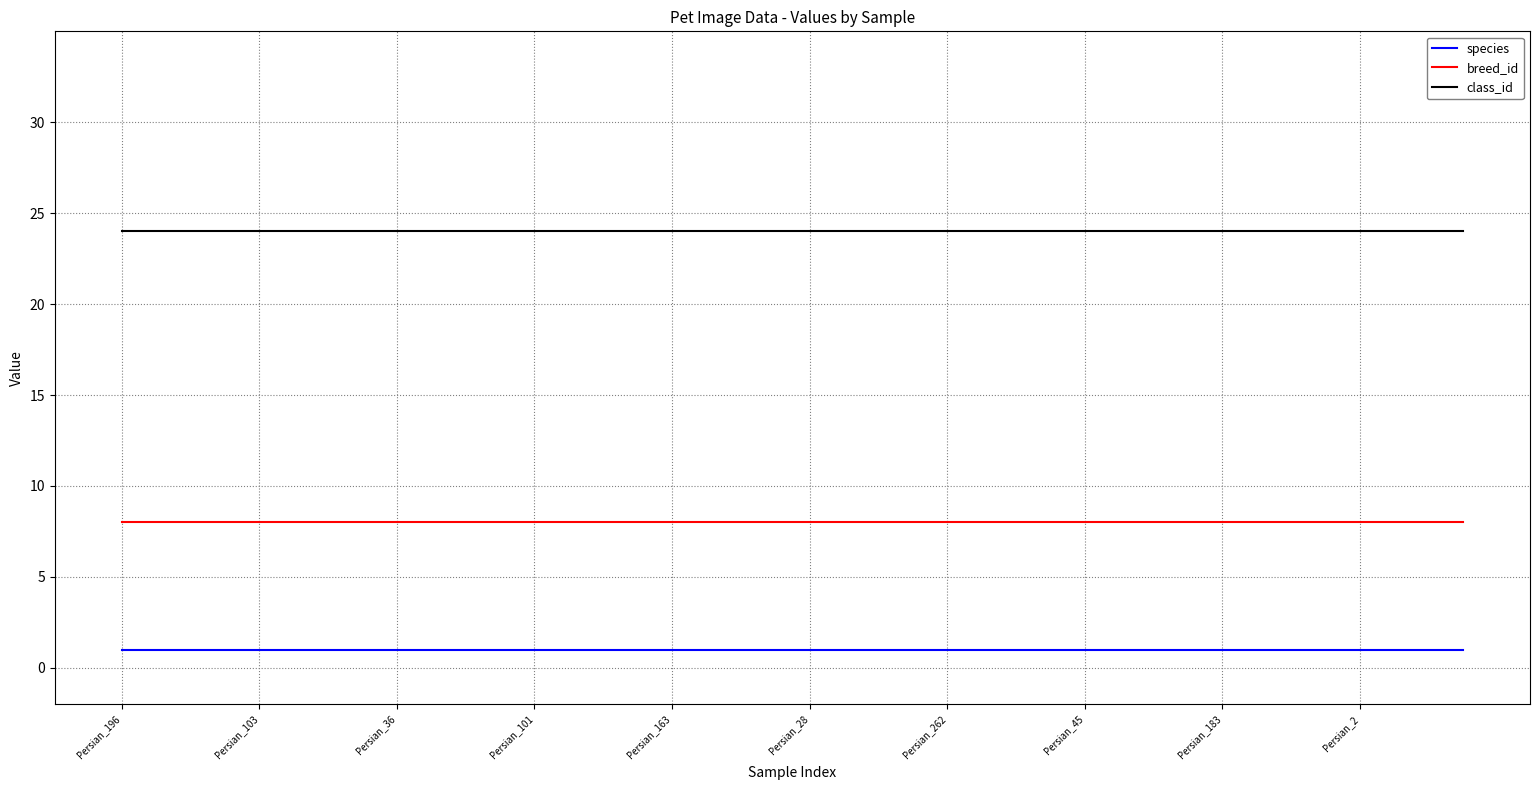

Which series has the largest total across all categories?

class_id